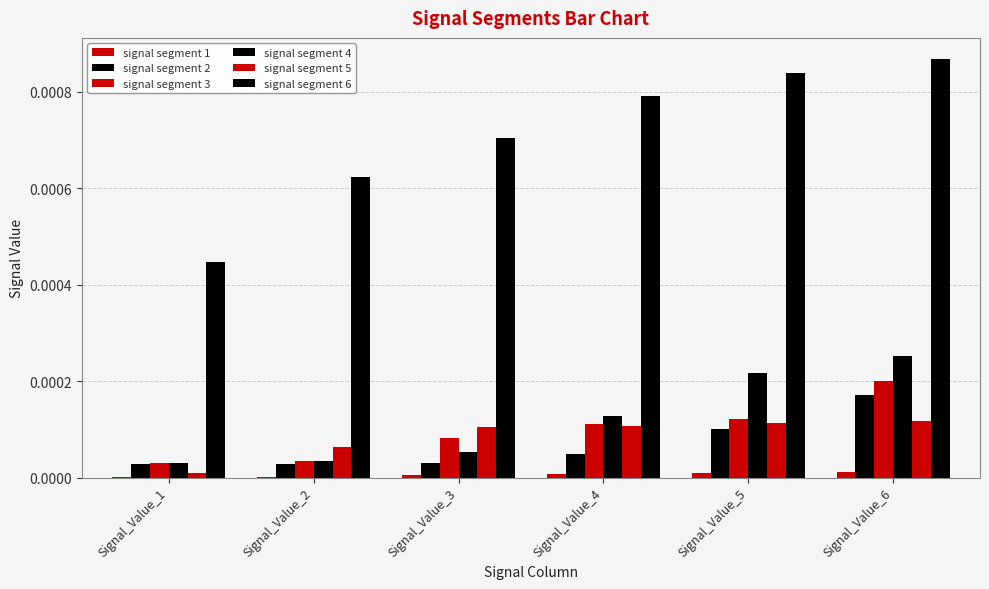

How many distinct data groups are displayed?

6